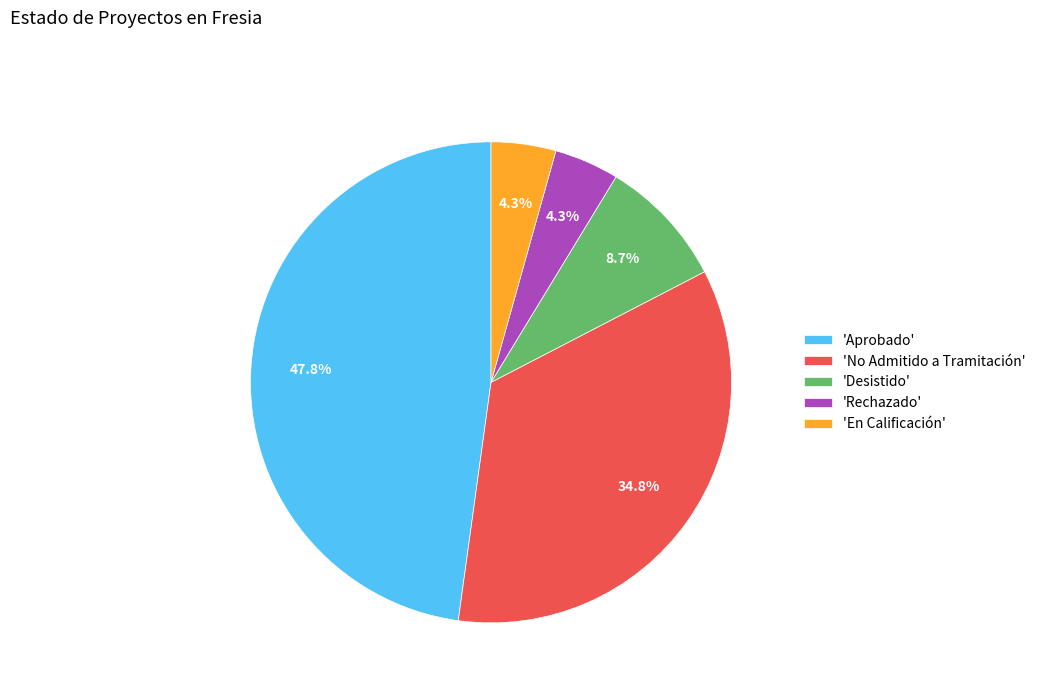

What is the largest slice in the pie chart?

'Aprobado'